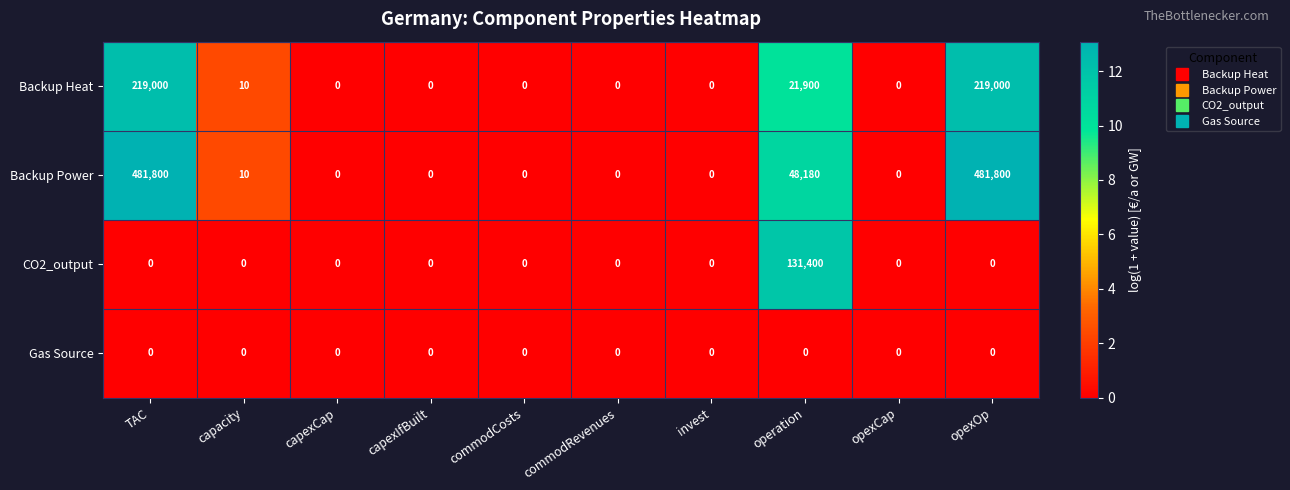

How many data points does each series have?

10